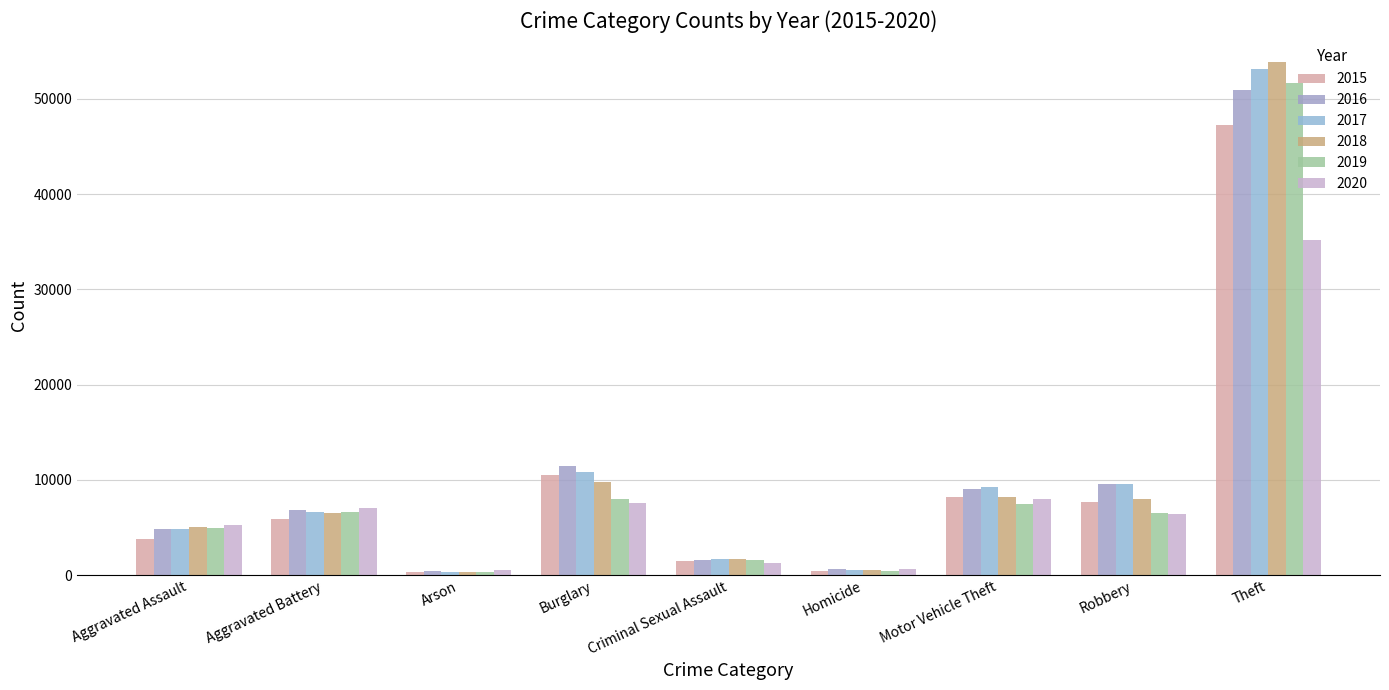

What is the lowest value of the 2016 series?

435